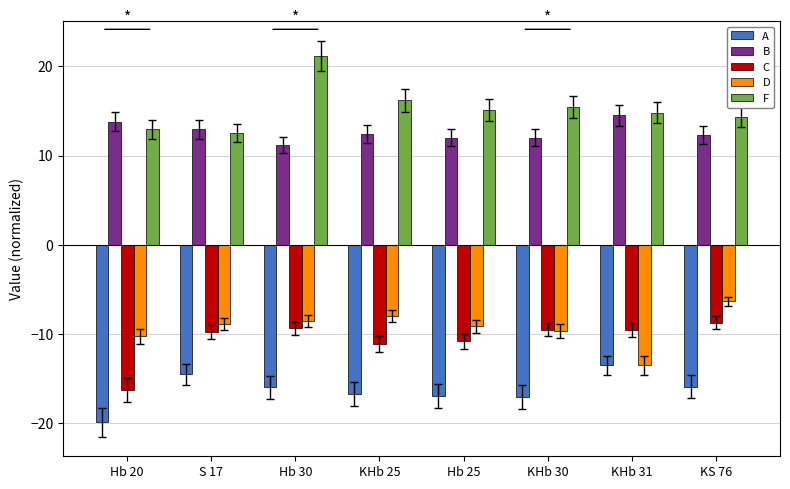

What is the value of the D bar at the 2nd from the left?

-8.9